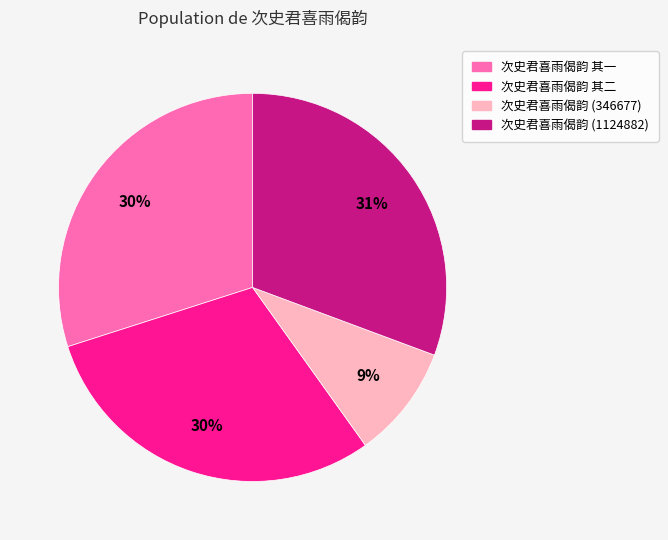

Which slice is the smallest?

次史君喜雨偈韵 (346677)